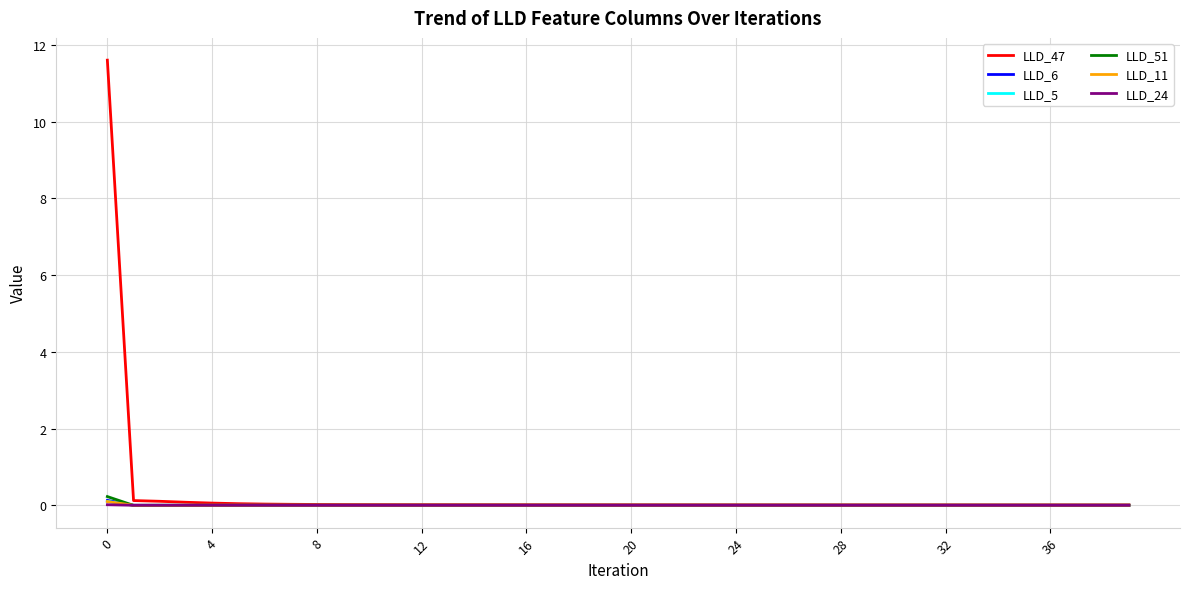

Which series has the largest range (max minus min)?

LLD_47